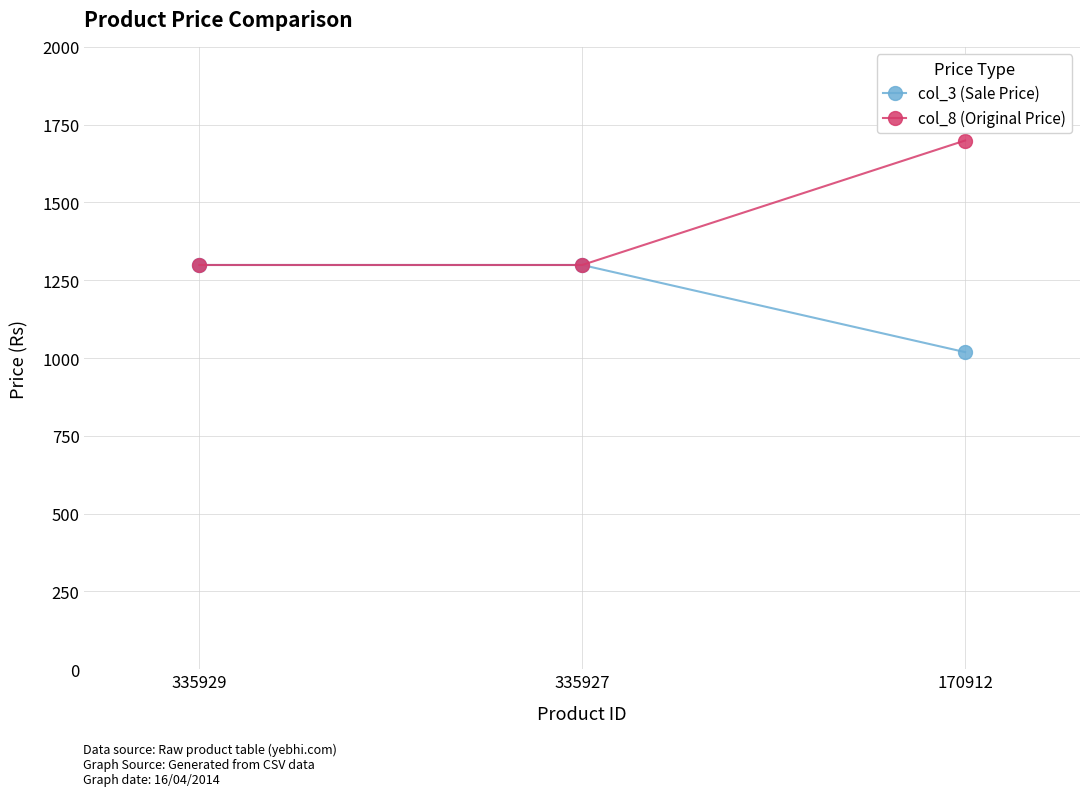

The value of col_3 (Sale Price) at 335929 is 2039. True or false?

False